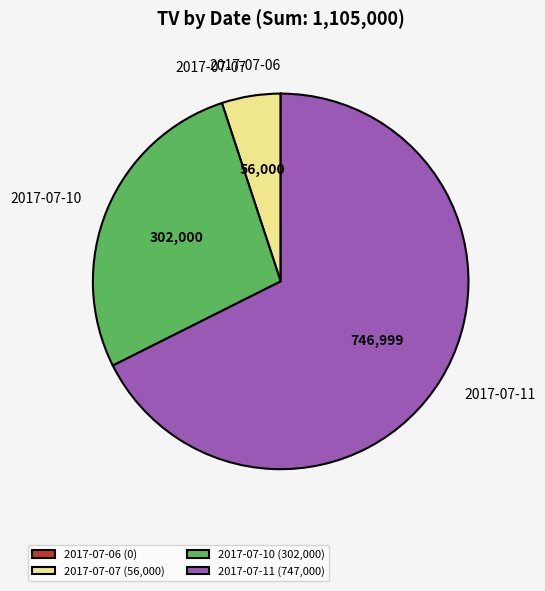

Which has a higher value, 2017-07-10 or 2017-07-11?

2017-07-11